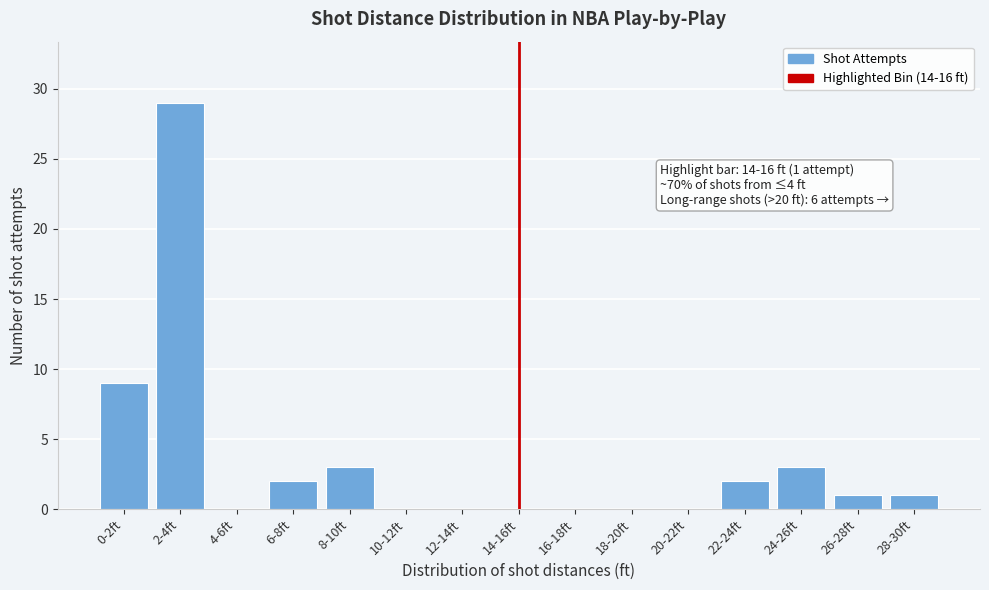

Reading right to left, transcribe all the data shown in this chart.

28-30ft=1	26-28ft=1	24-26ft=3	22-24ft=2	20-22ft=0	18-20ft=0	16-18ft=0	14-16ft=0	12-14ft=0	10-12ft=0	8-10ft=3	6-8ft=2	4-6ft=0	2-4ft=29	0-2ft=9